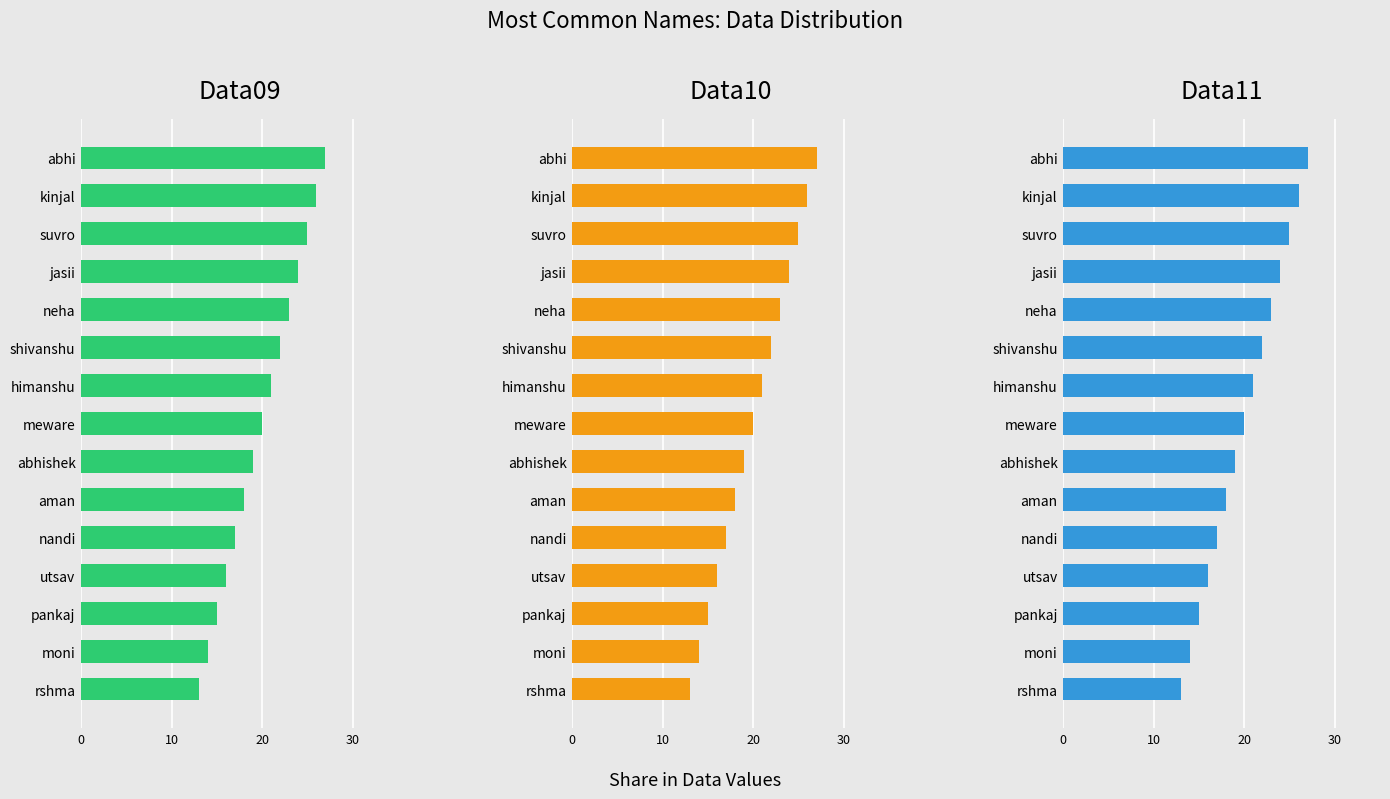

Does the chart contain stacked bars?

No